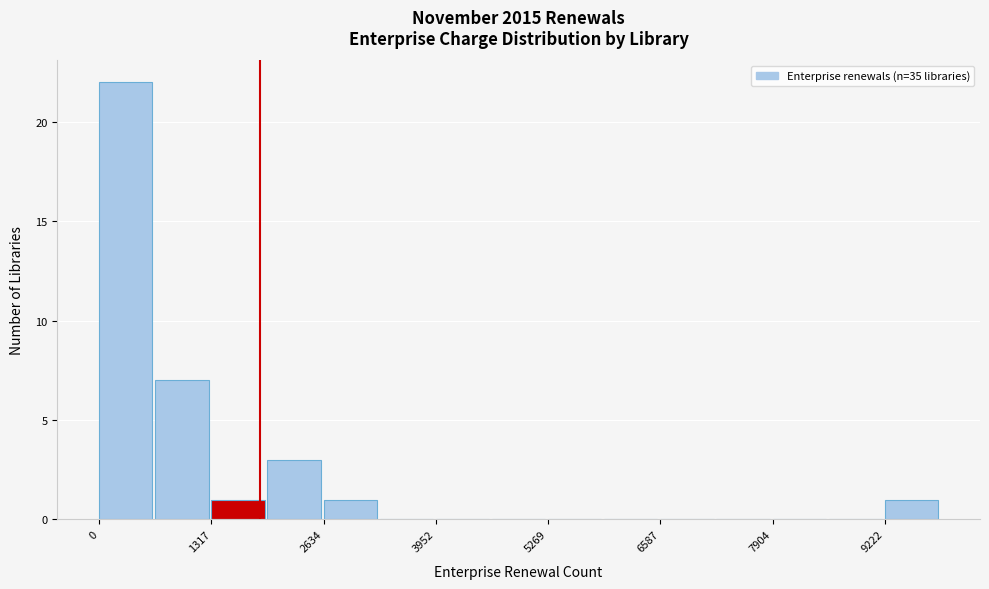

Read against the x-axis, roughly where is the centre of the tallest bar?

400